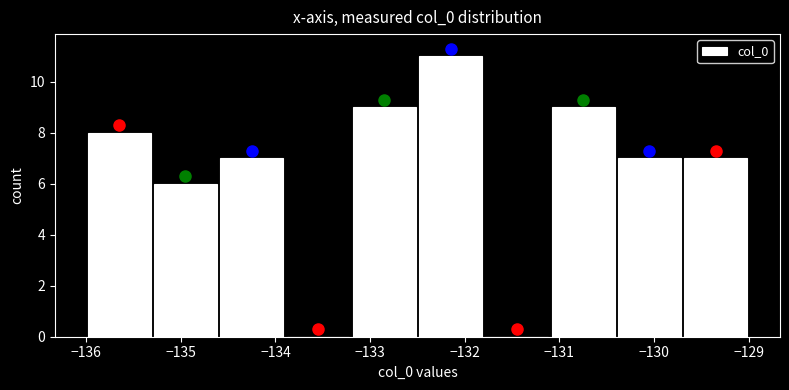

Which range on the x-axis has the tallest bar?

-132.5 to -131.8